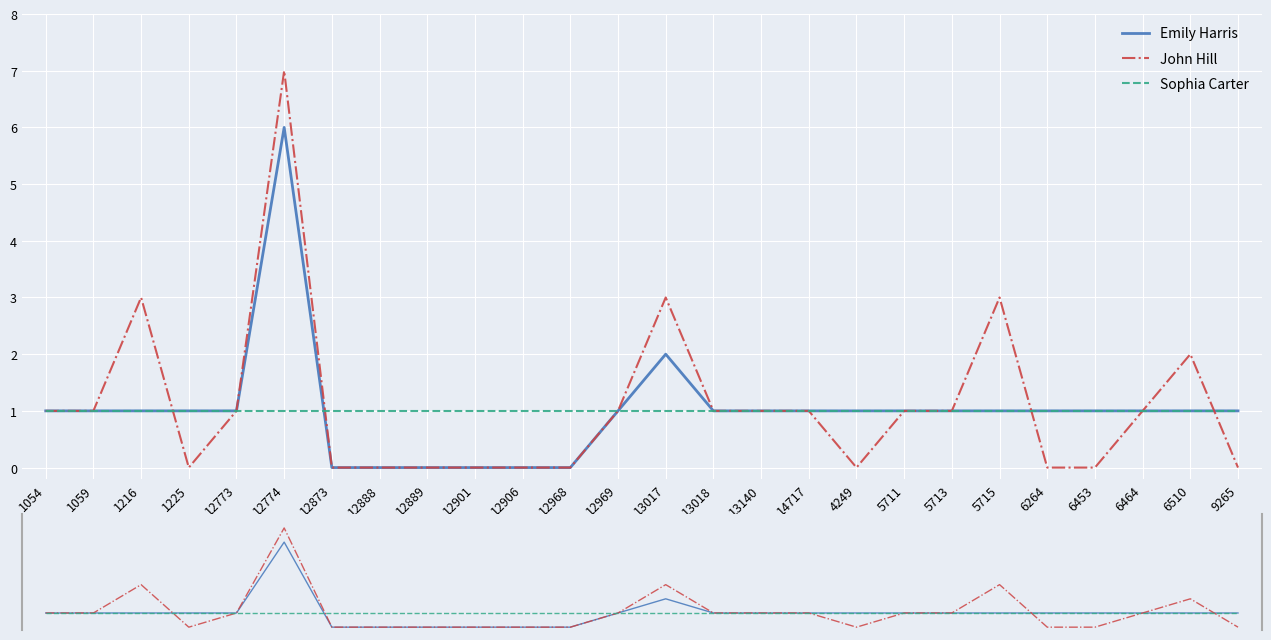

Where do Sophia Carter and Emily Harris first cross each other?

12774 and 12873